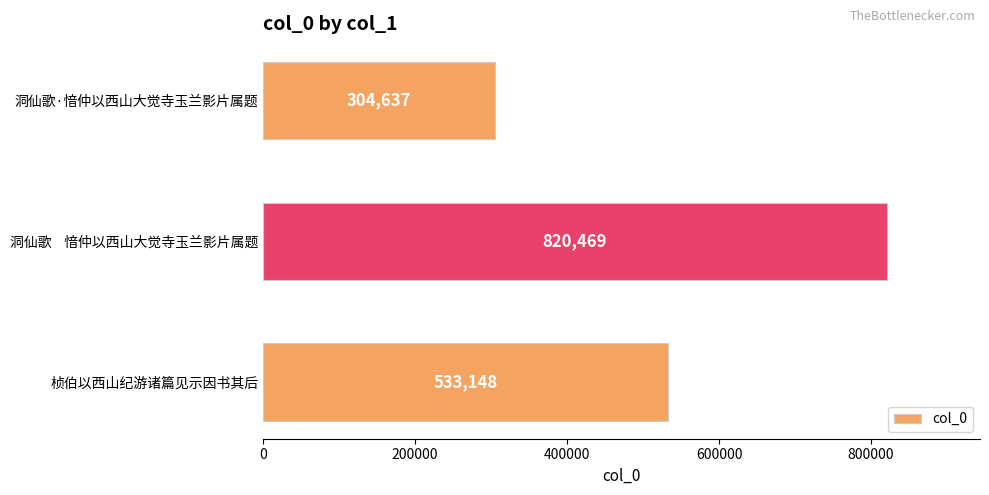

Where is the data nearest to the value 562553?

桢伯以西山纪游诸篇见示因书其后